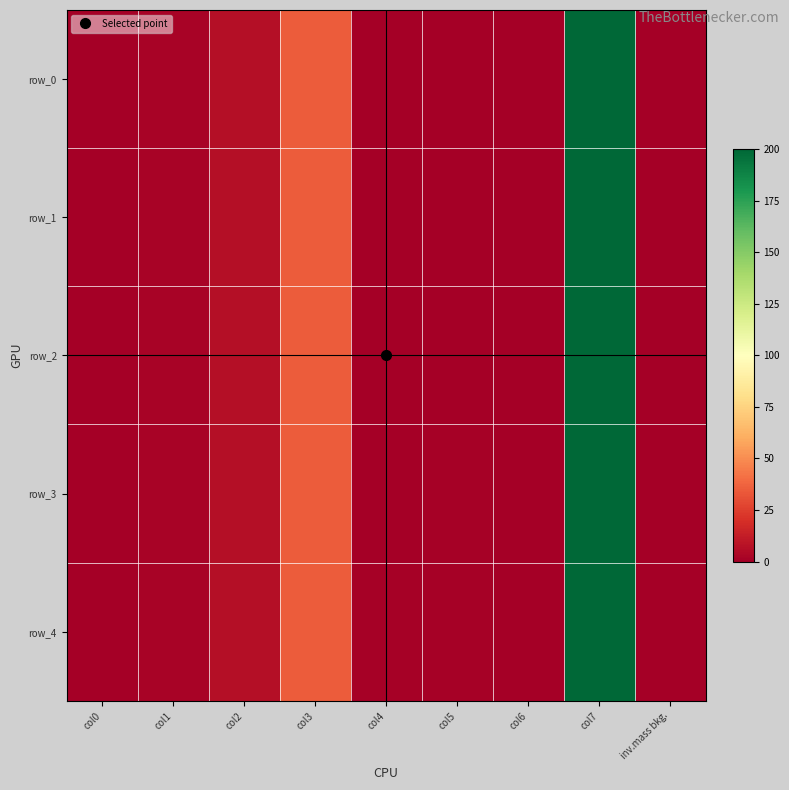

Is it true that row_3 equals 2.5 at col1?

False